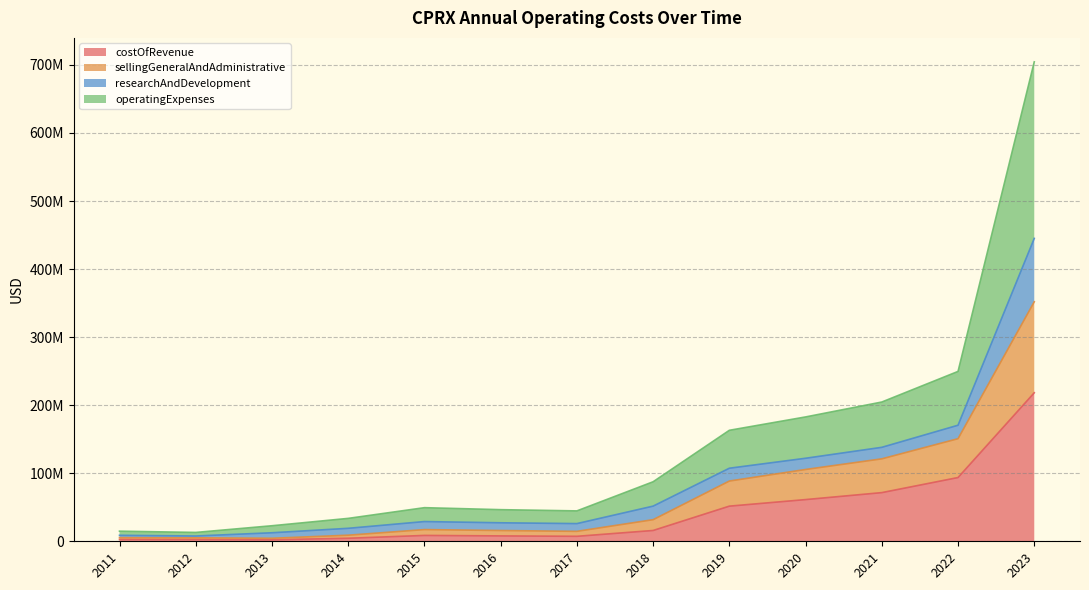

What is the value of the operatingExpenses point at the 2nd from the left?

13003823